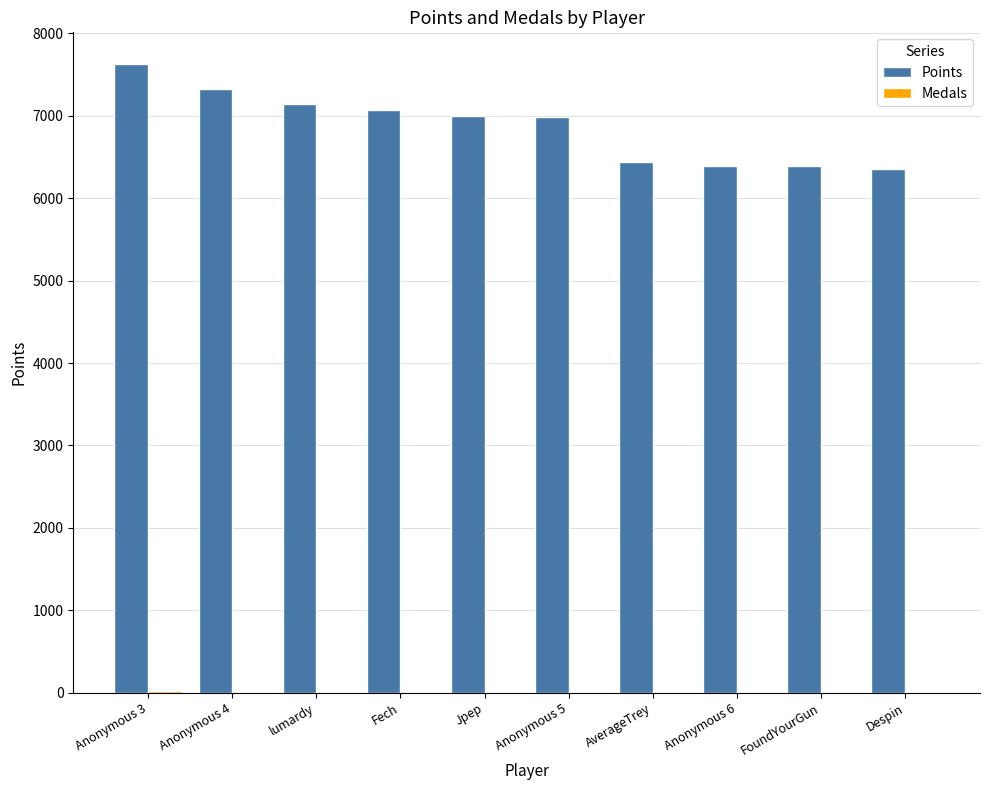

How many distinct data groups are displayed?

2